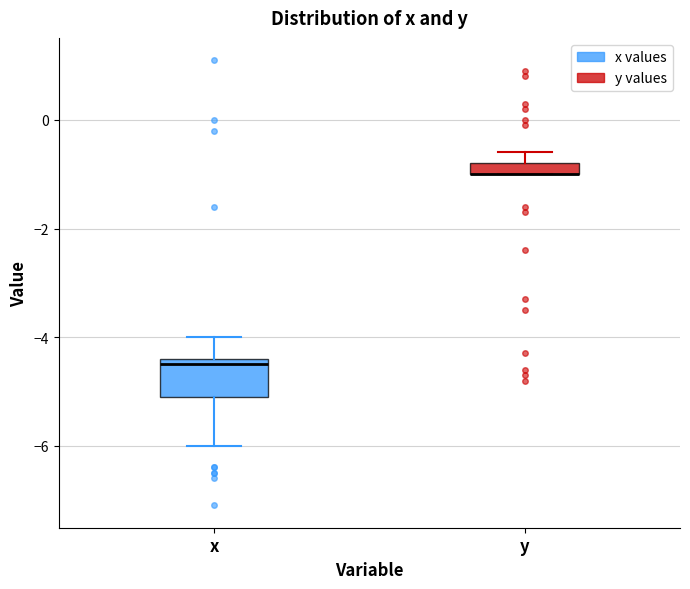

Comparing the boxes themselves (not the whiskers), which one is the tallest?

x